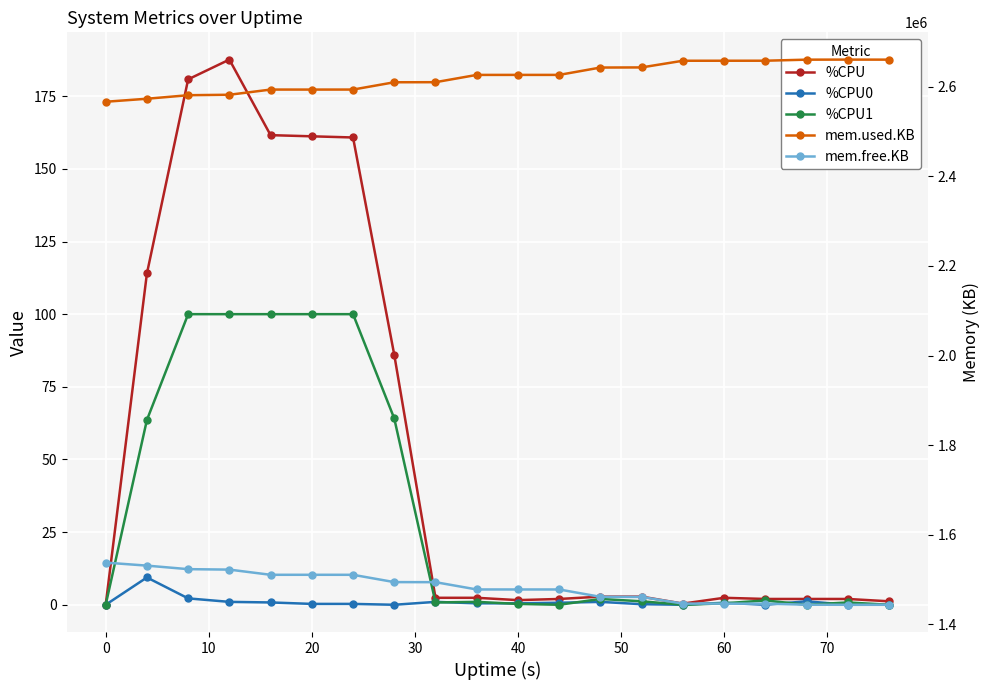

True or false: %CPU1 and mem.free.KB intersect in this chart.

False